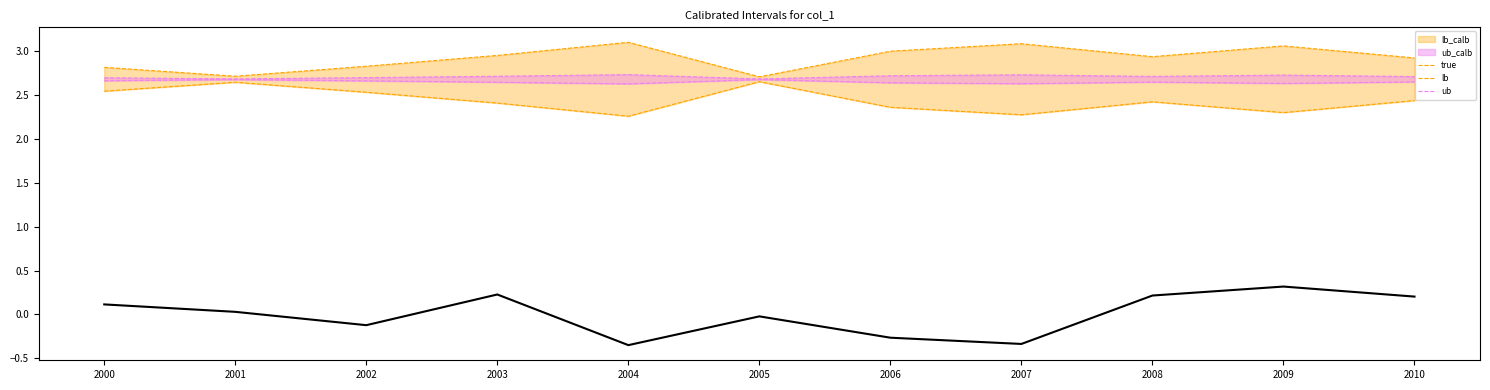

Reading left to right, transcribe all the data shown in this chart.

ub_calb: 2.8	2.7	2.8	3.0	3.1	2.7	3.0	3.1	2.9	3.1	2.9
lb_calb: 2.5	2.6	2.5	2.4	2.3	2.7	2.4	2.3	2.4	2.3	2.4
ub: 2.7	2.7	2.7	2.7	2.7	2.7	2.7	2.7	2.7	2.7	2.7
lb: 2.7	2.7	2.7	2.6	2.6	2.7	2.6	2.6	2.6	2.6	2.7
true: 0.1	0.0	-0.1	0.2	-0.4	-0.0	-0.3	-0.3	0.2	0.3	0.2